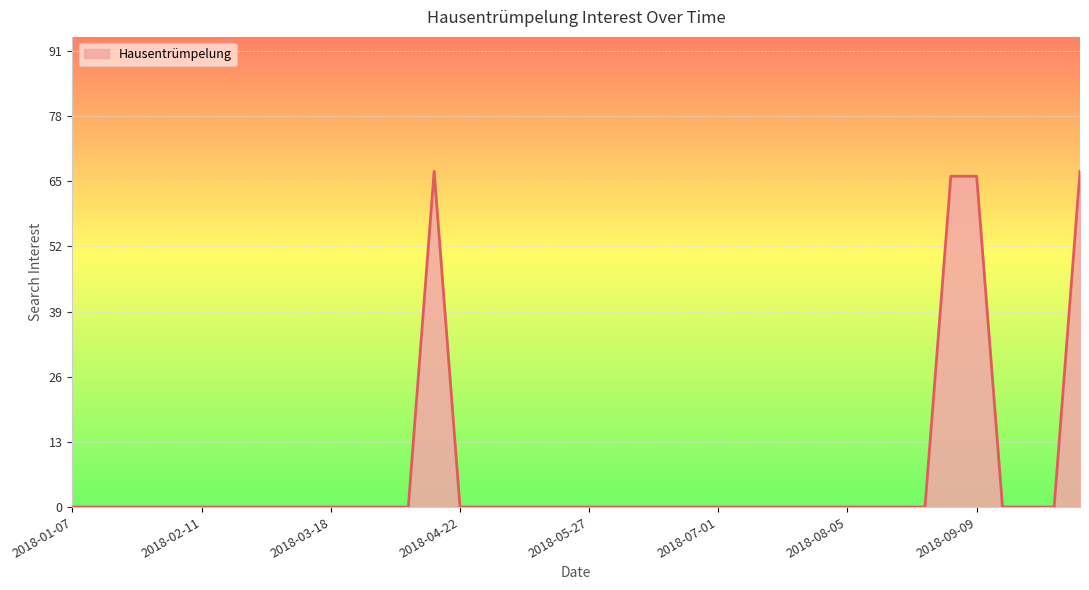

What is the maximum value shown in the chart?

67